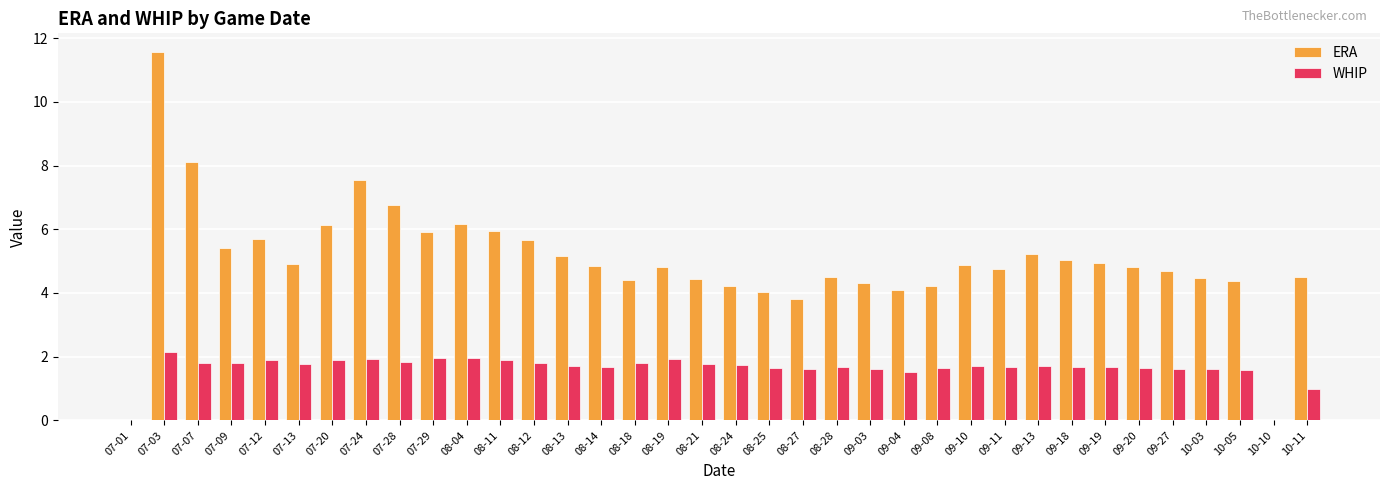

Is the value of ERA at 10-03 greater than the value of WHIP at 09-10?

Yes